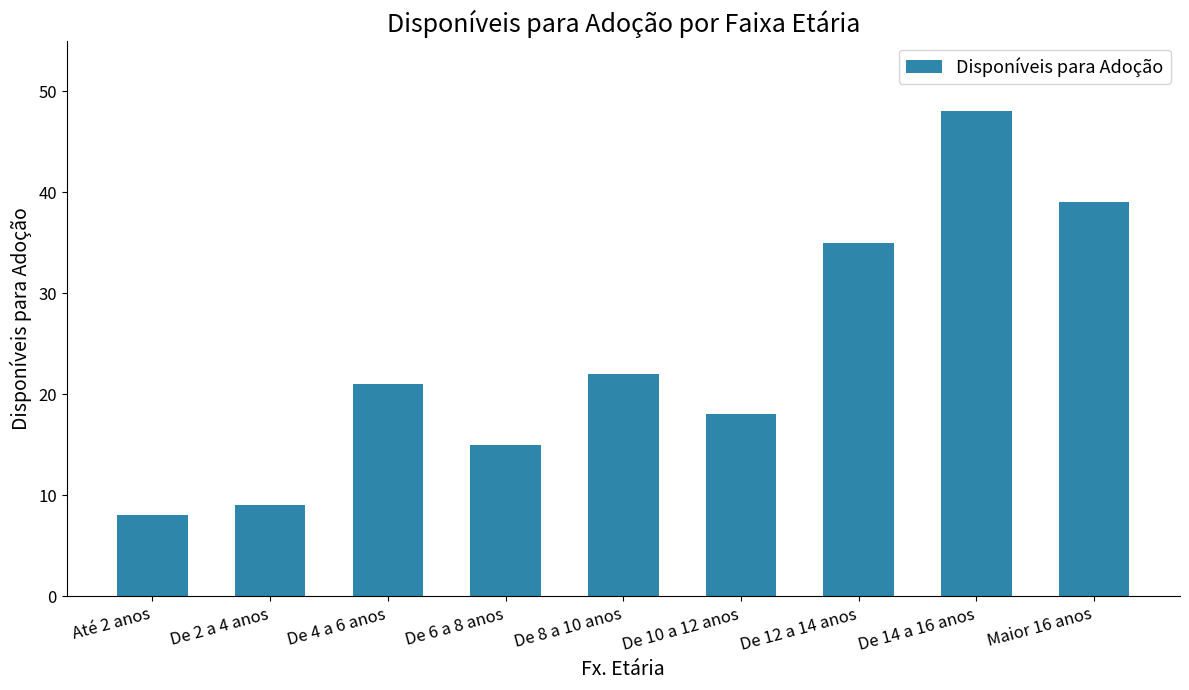

Count the number of categories in the chart.

9